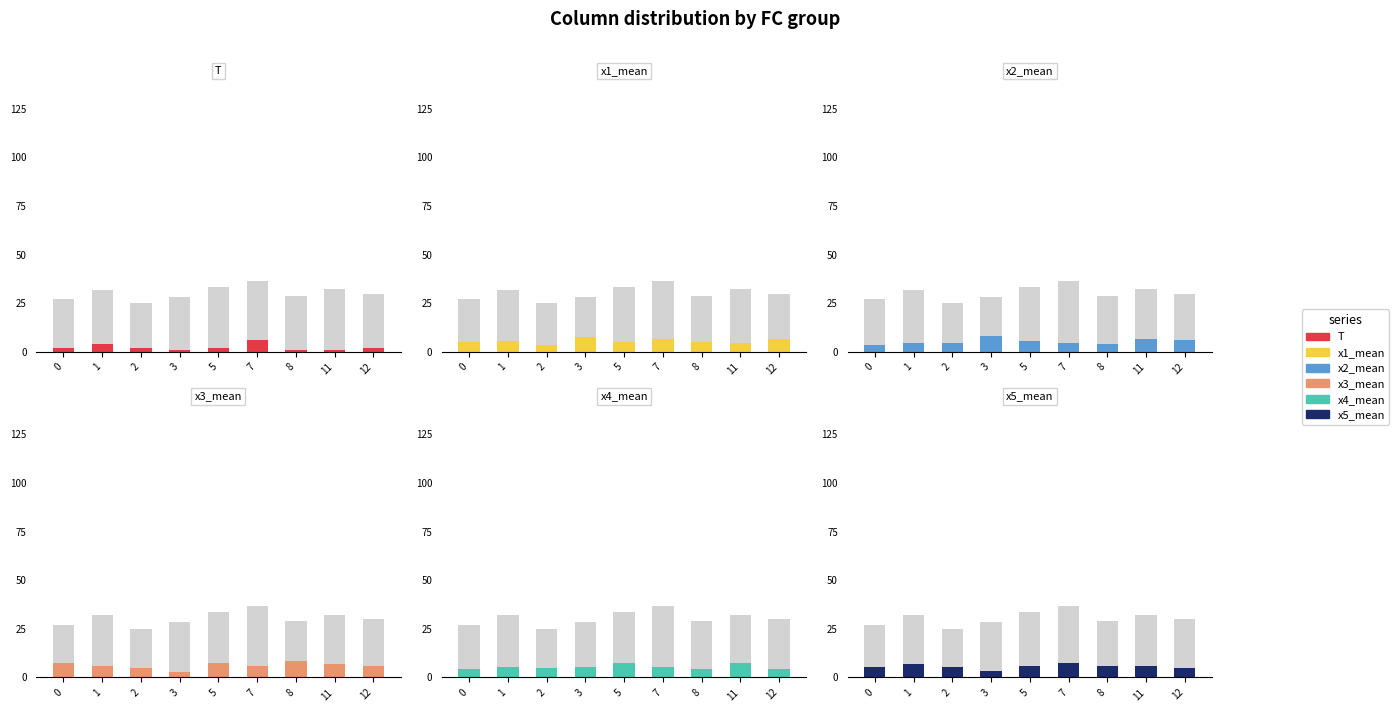

How many groups of bars are there?

9